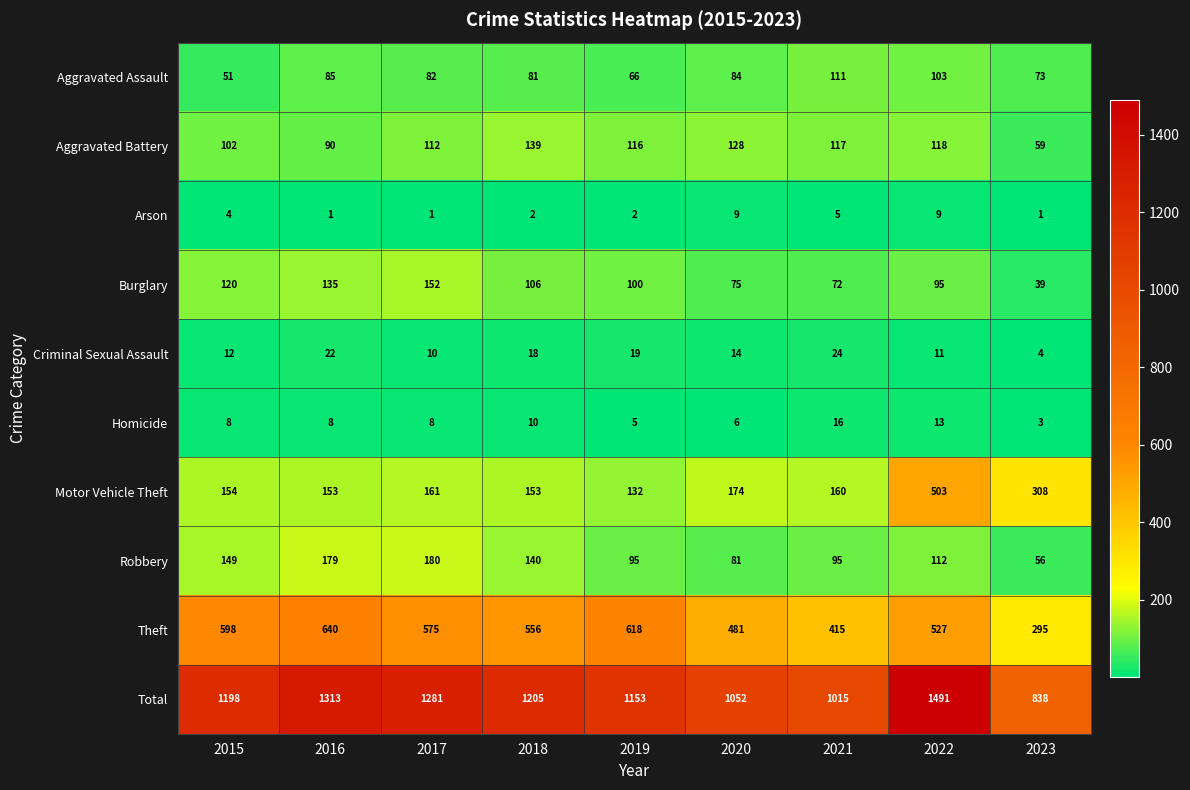

What is the difference between the highest and lowest values at 2020?

1046